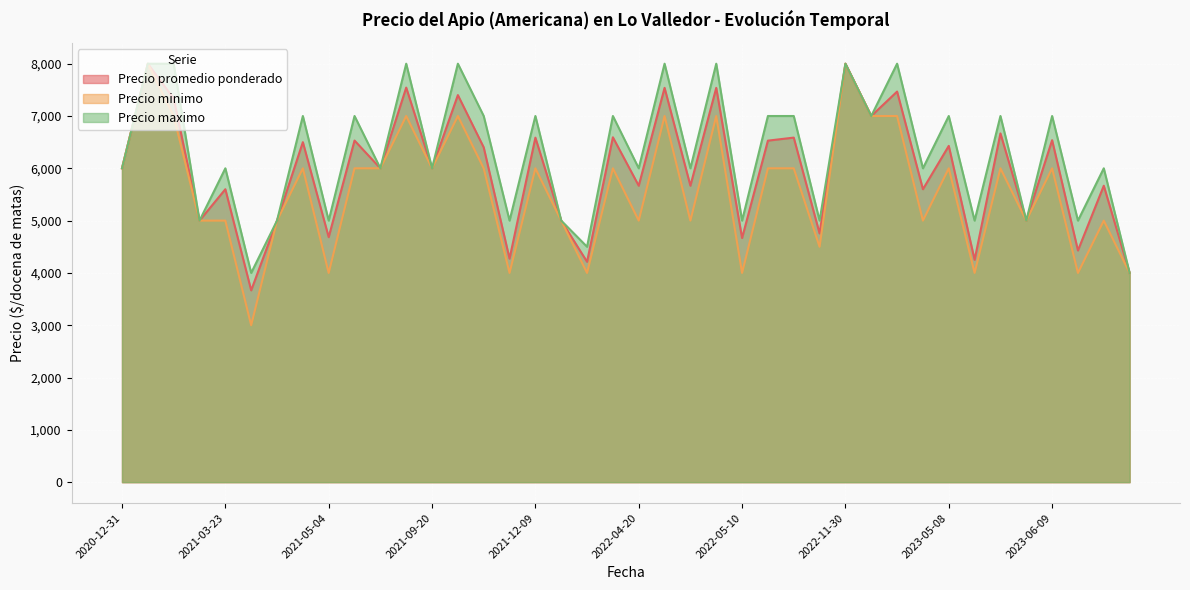

Between 2021-12-03 and 2021-02-12, which is larger?

2021-12-03